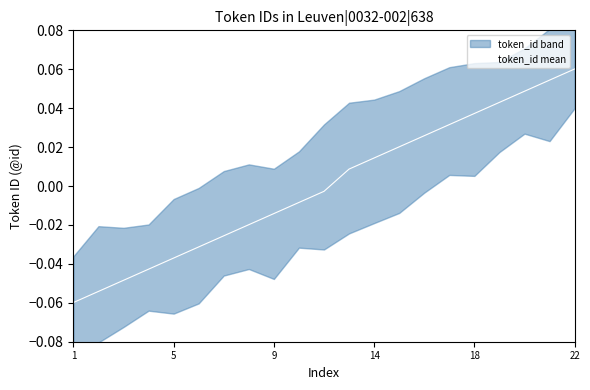

Where does the data first go above 0?

11